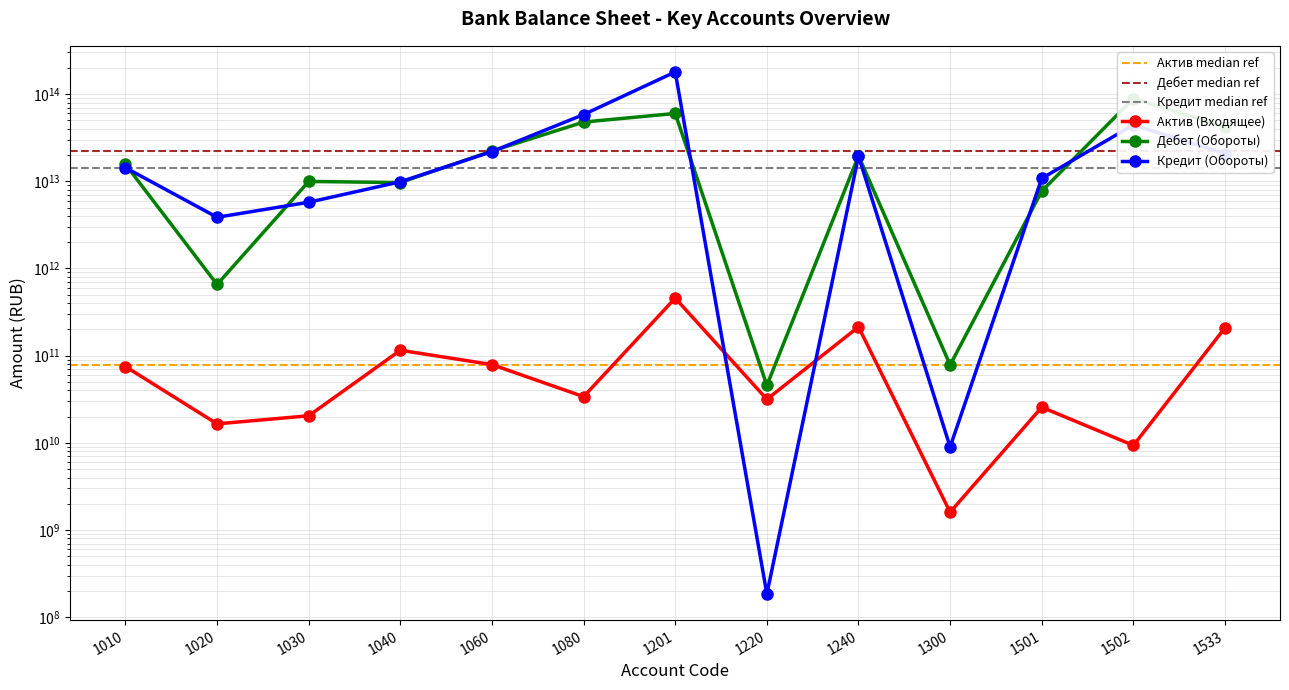

Is it true that Кредит (Обороты) equals 8402362676095.5 at 1533?

False